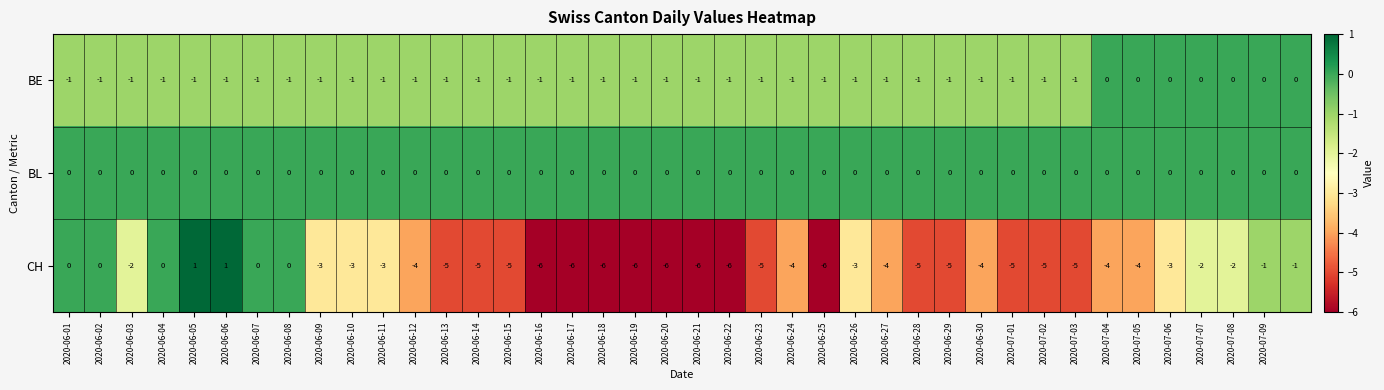

Which series has the largest range (max minus min)?

CH